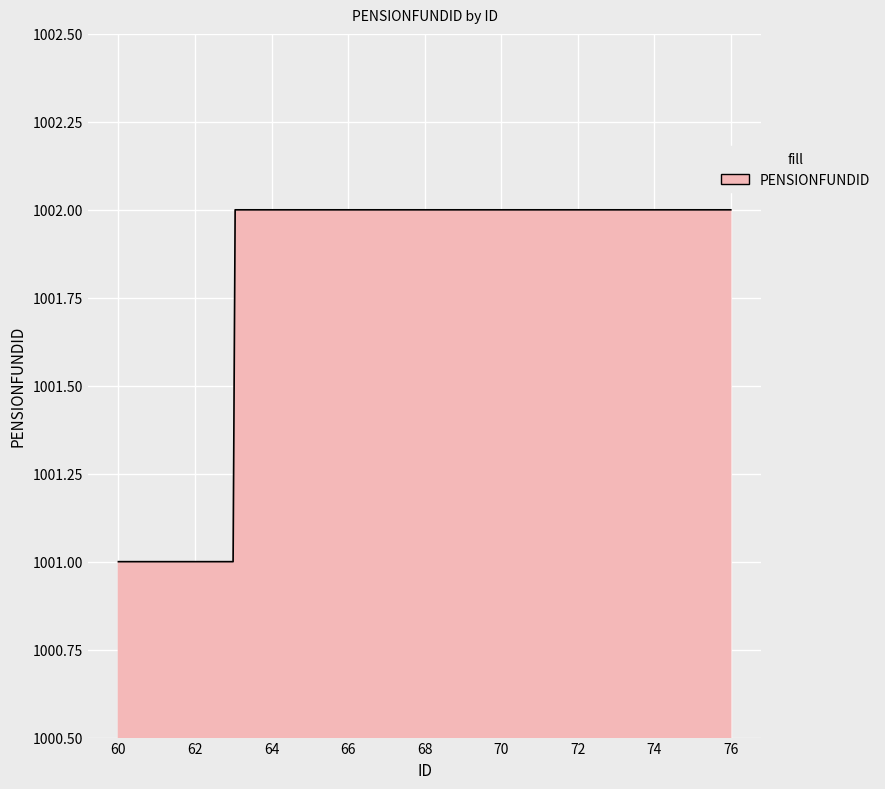

What is the smallest value displayed?

1001